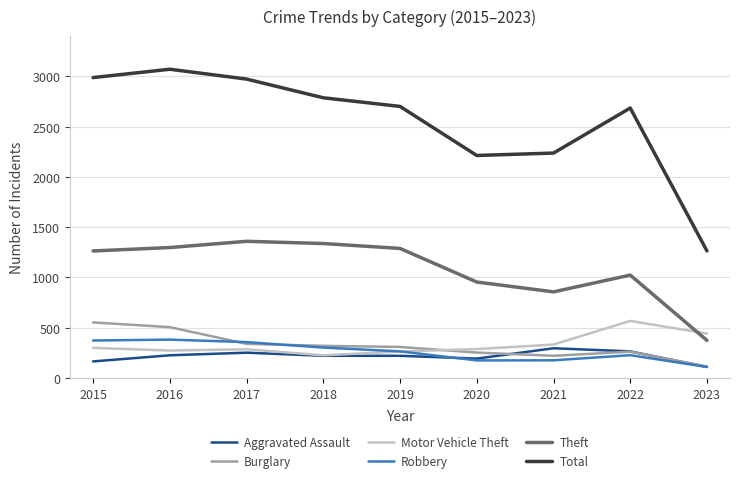

How many lines are shown in the chart?

6